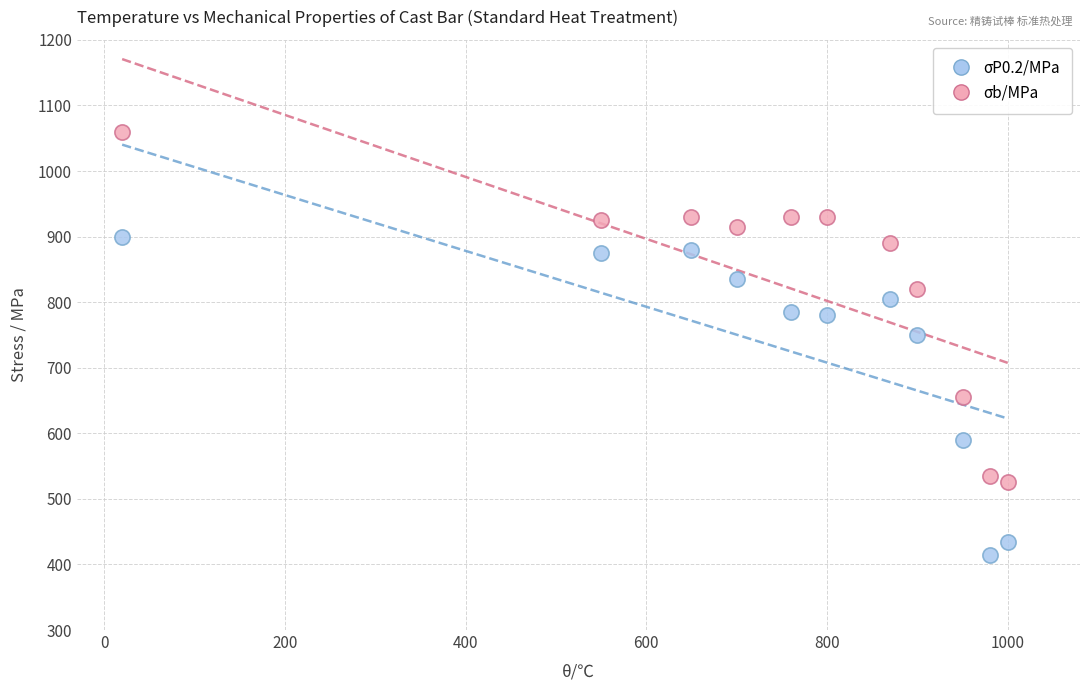

What is the X range (max minus min) for the scatter plot?

980